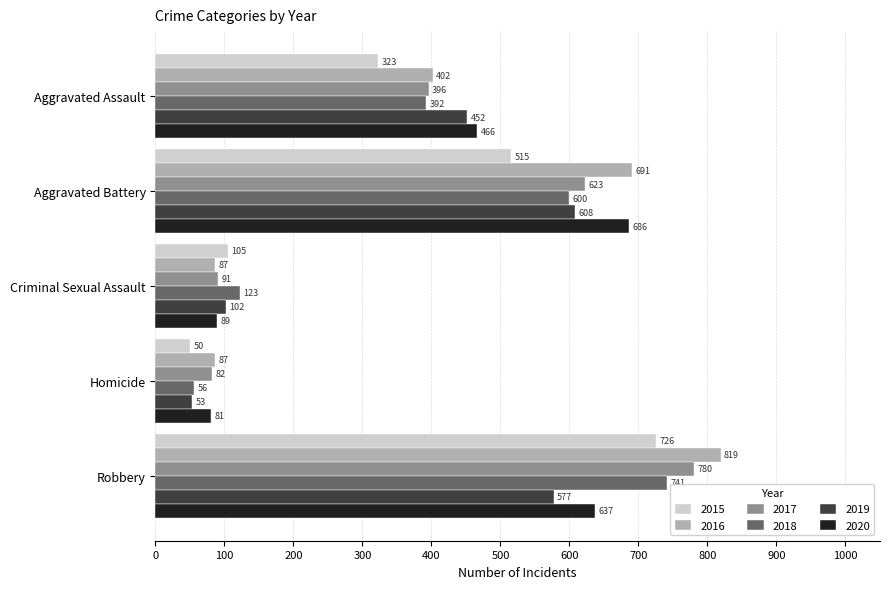

How many categories are shown in the chart?

5